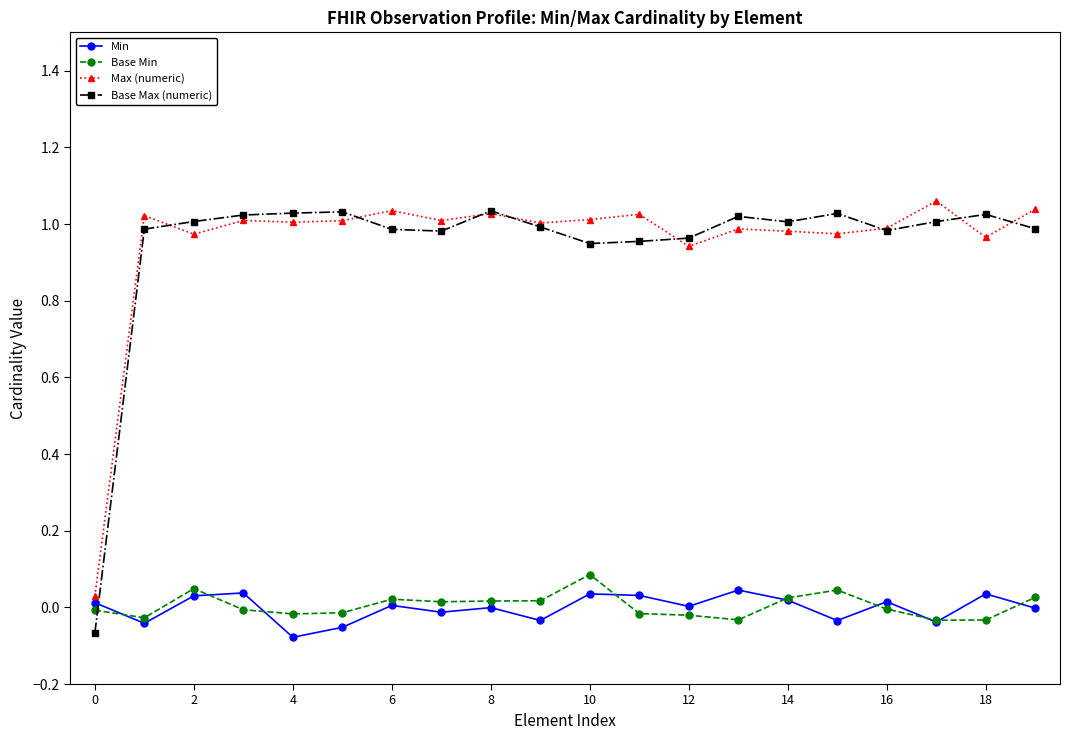

True or false: Max (numeric) has more than 1 points higher than both neighbors.

True